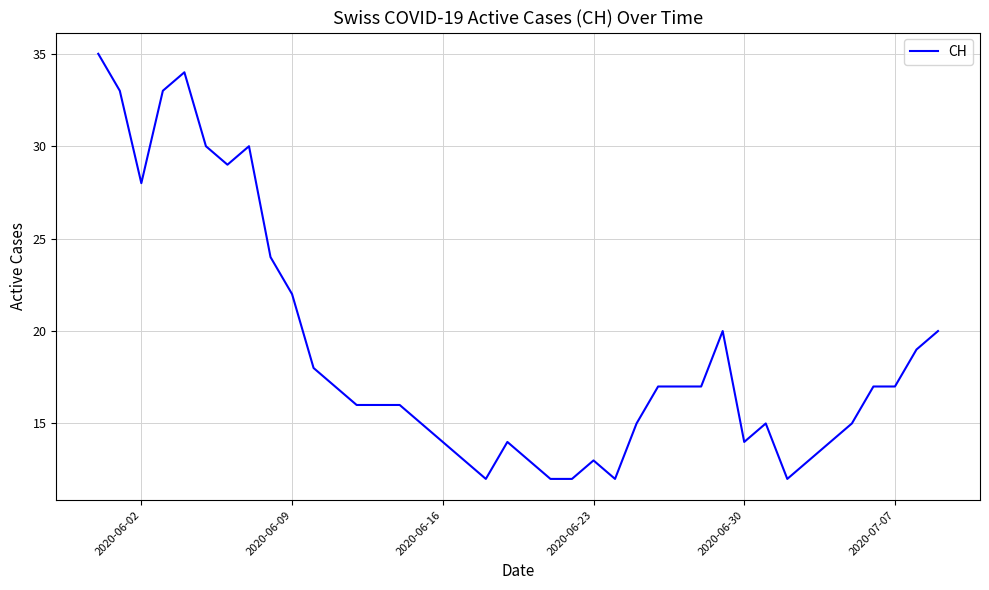

Does the chart have visible grid lines?

Yes